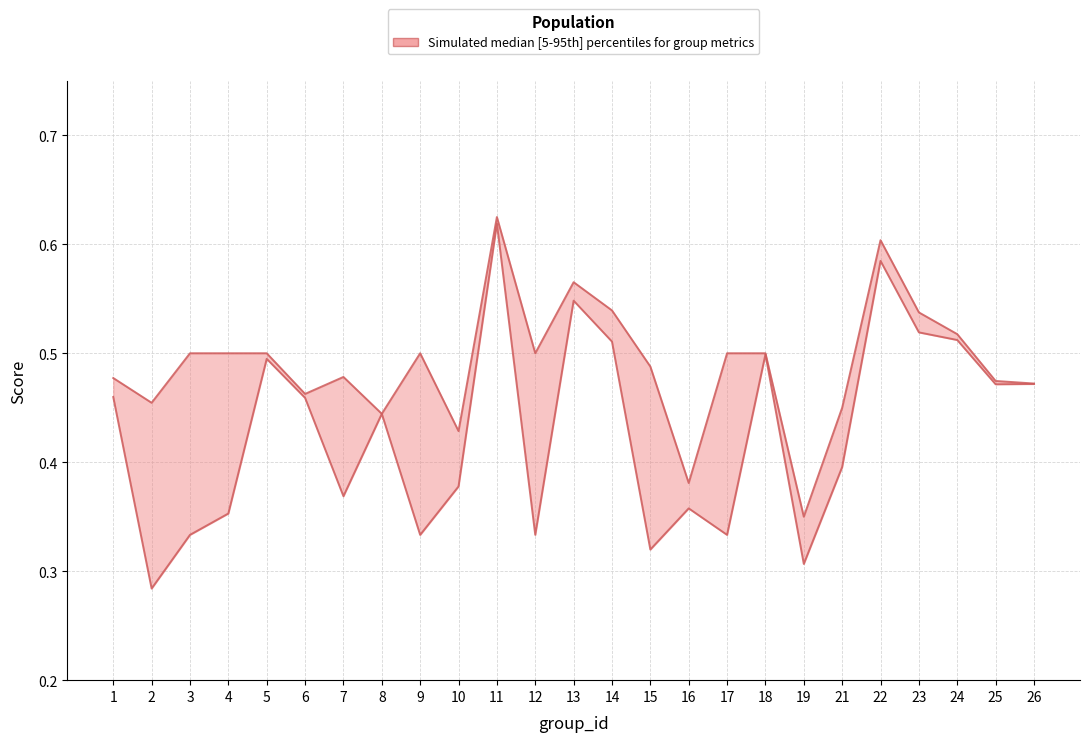

In accuracy, how many points are higher than both neighbors (excluding endpoints)?

5